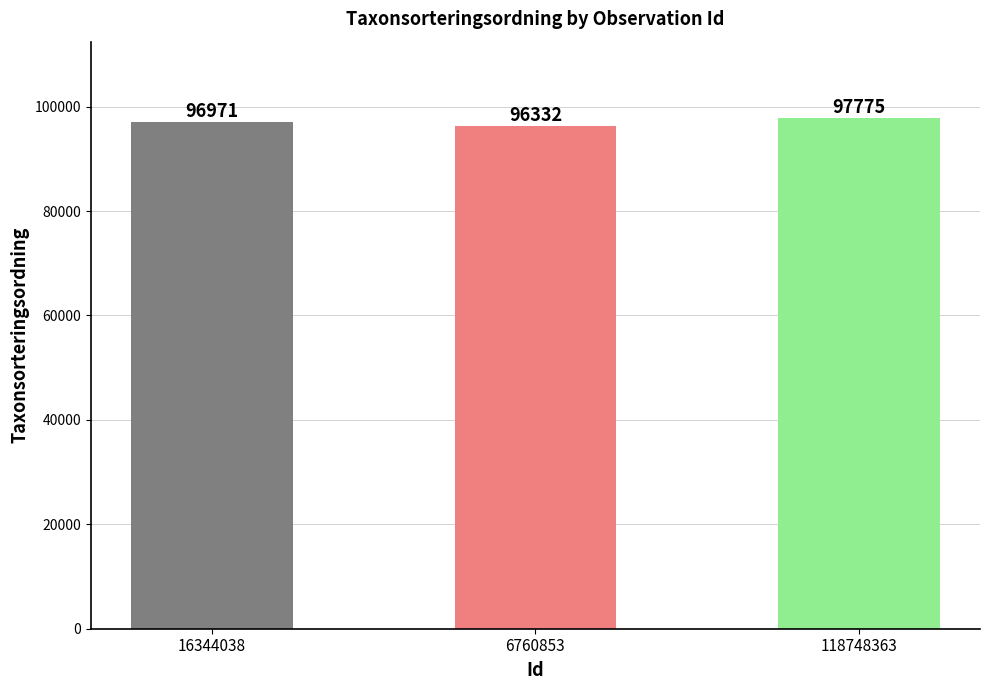

What is the change in value from 6760853 to 118748363?

+1443